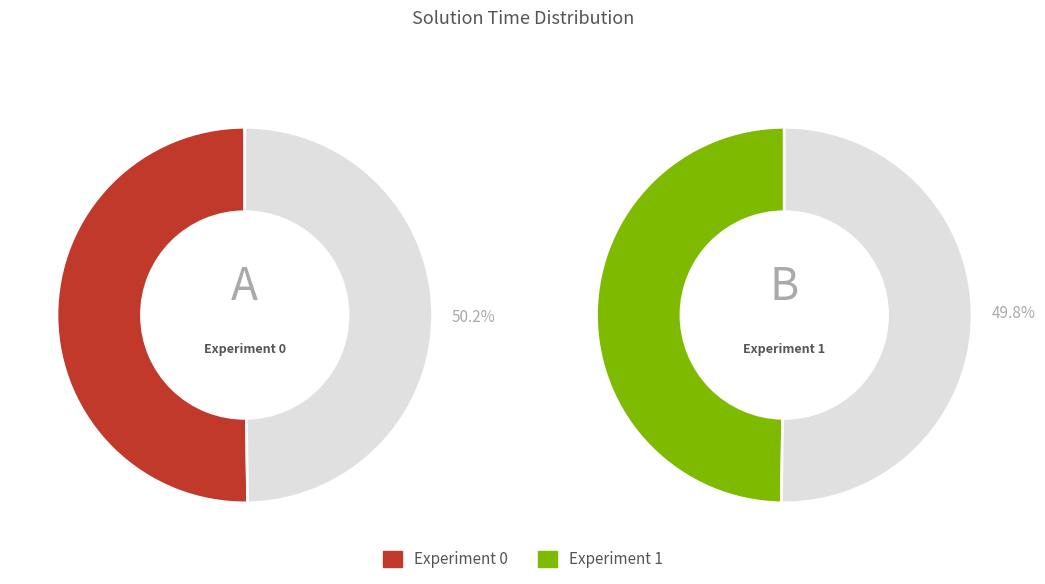

To the nearest percent, what percentage of the pie is Experiment 1?

50%